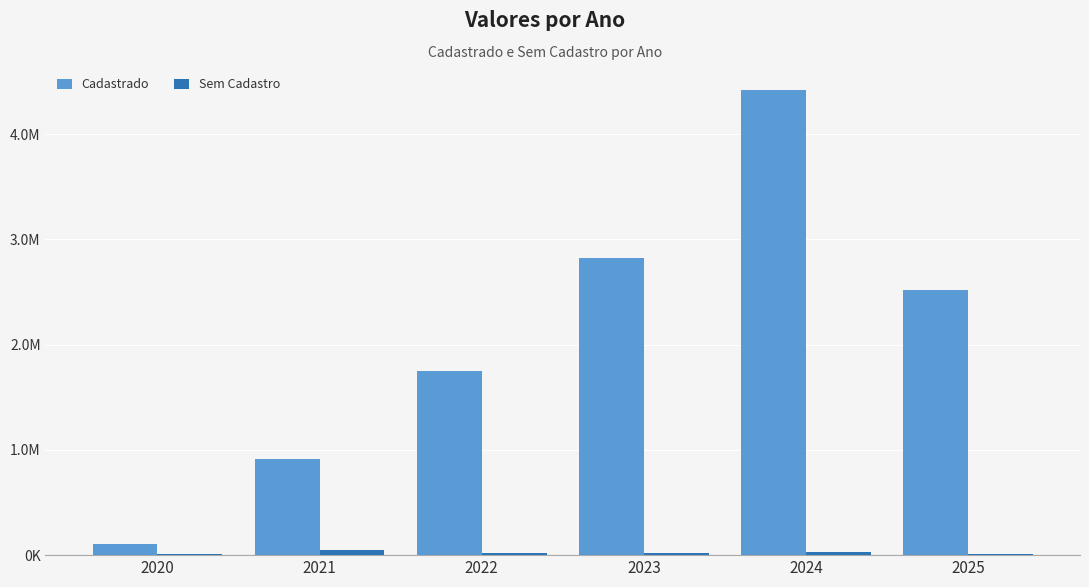

What are all the series names shown in the legend?

Cadastrado, Sem Cadastro